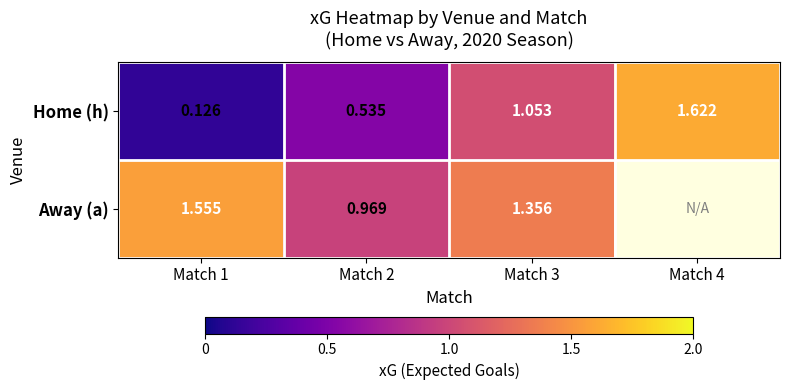

Is it true that Away (a) equals 1.7 at Match 2?

False